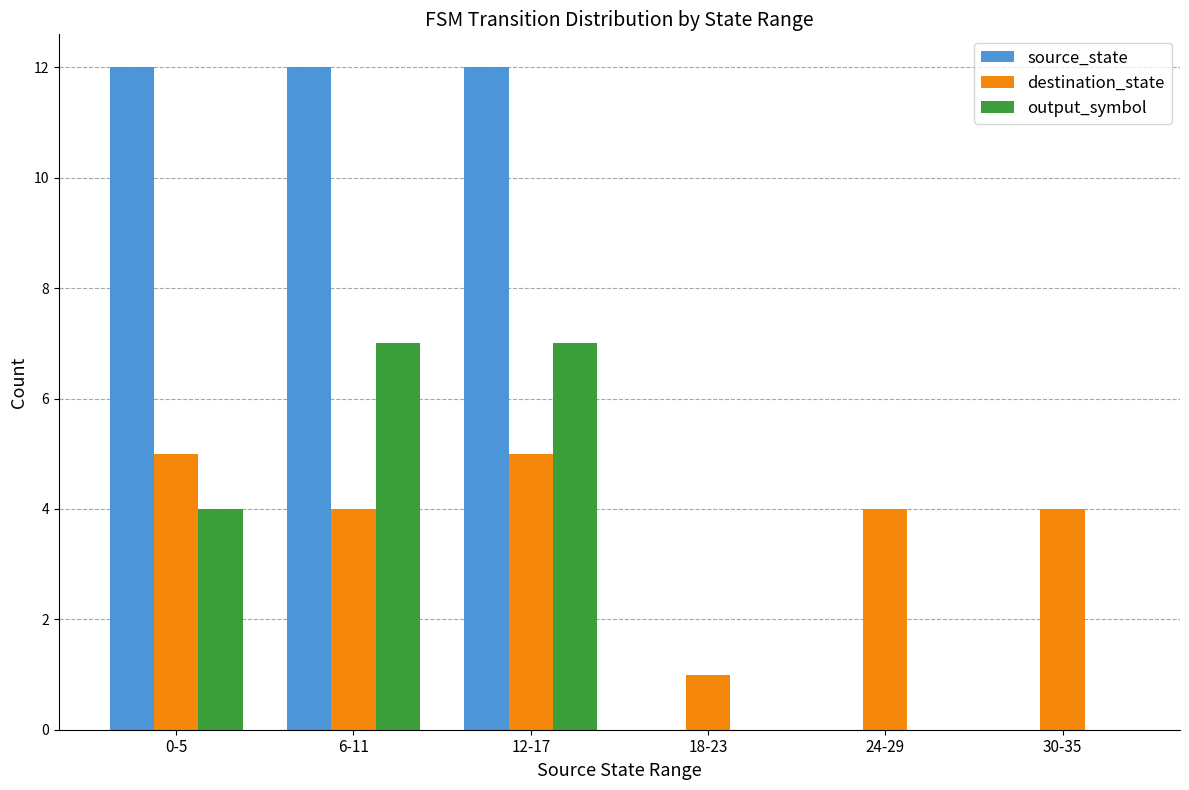

Which series changed the most between 12-17 and 24-29?

source_state